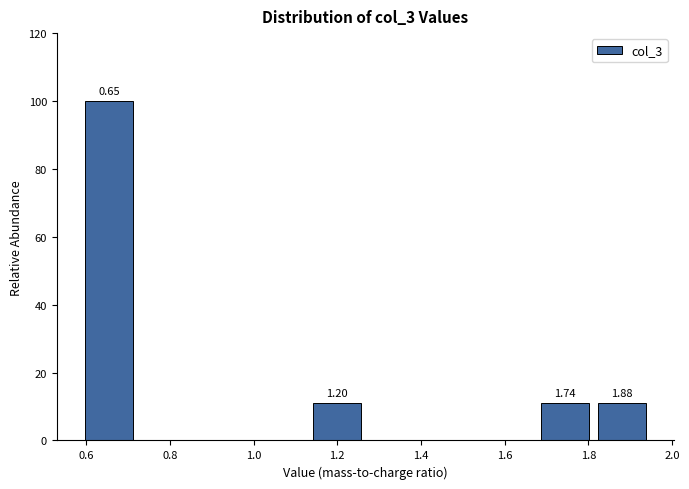

Over which range of the x-axis is the bar tallest?

0.58 to 0.72